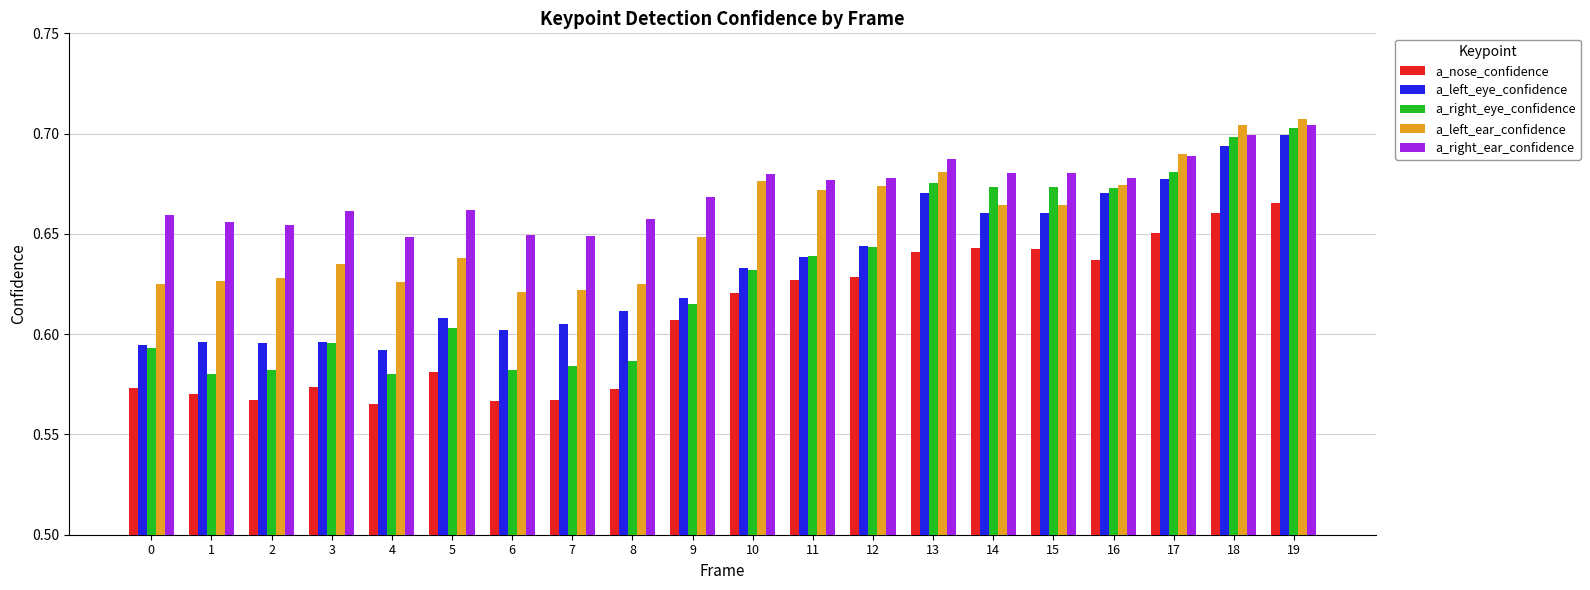

The a_left_eye_confidence series shows 0.6 at 9. True or false?

True